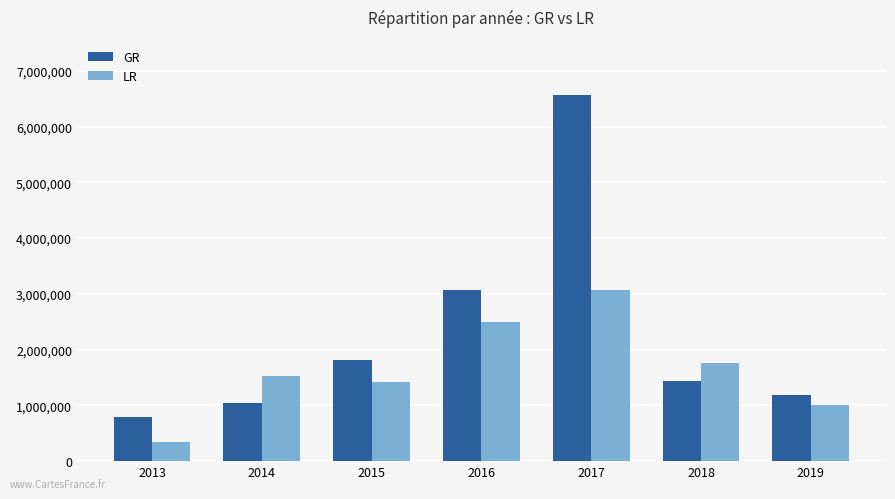

Read the LR value at 2017, to the nearest 50.

3073250